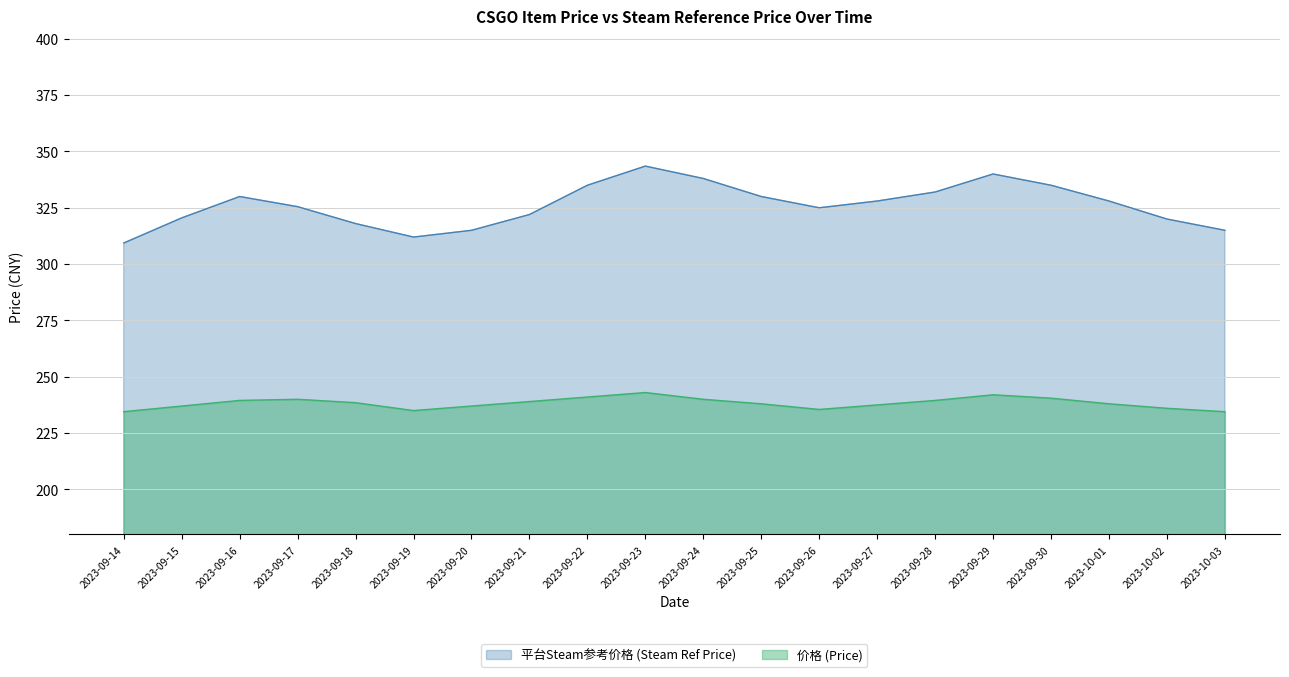

What is the label of the 17th point from the left?

2023-09-30